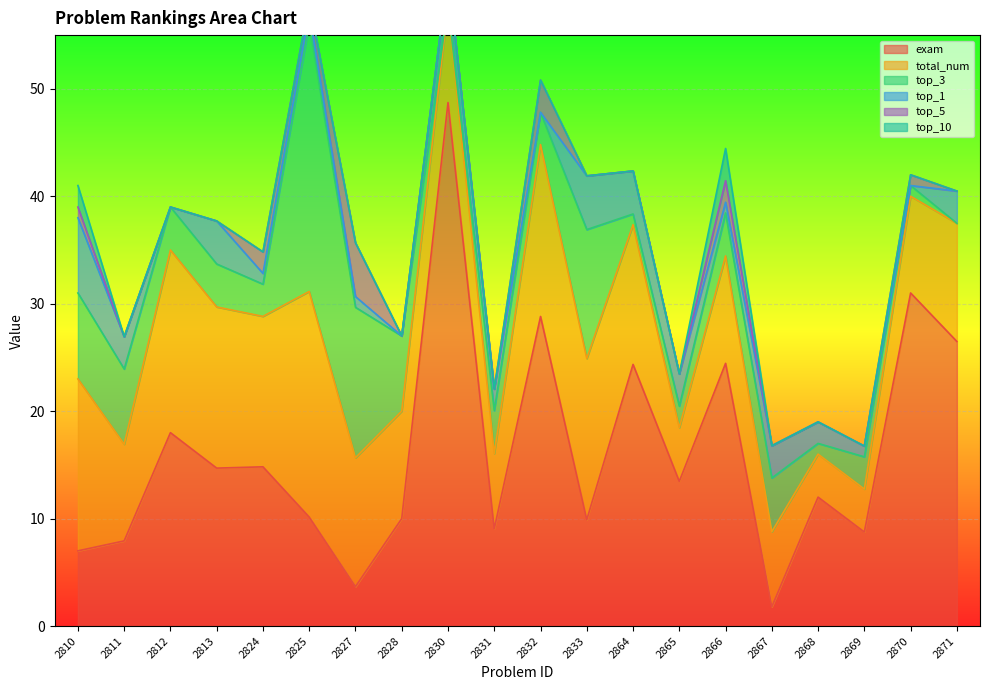

What is the difference between the second highest and minimum values in the top_3 series?

14.0